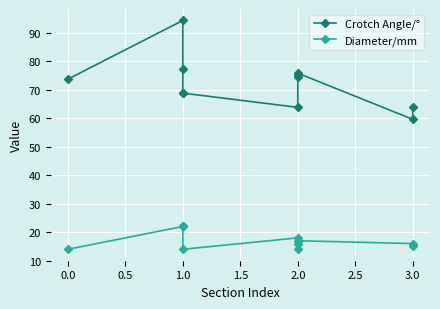

Is it true that Diameter/mm equals 38.4 at 1.0?

False